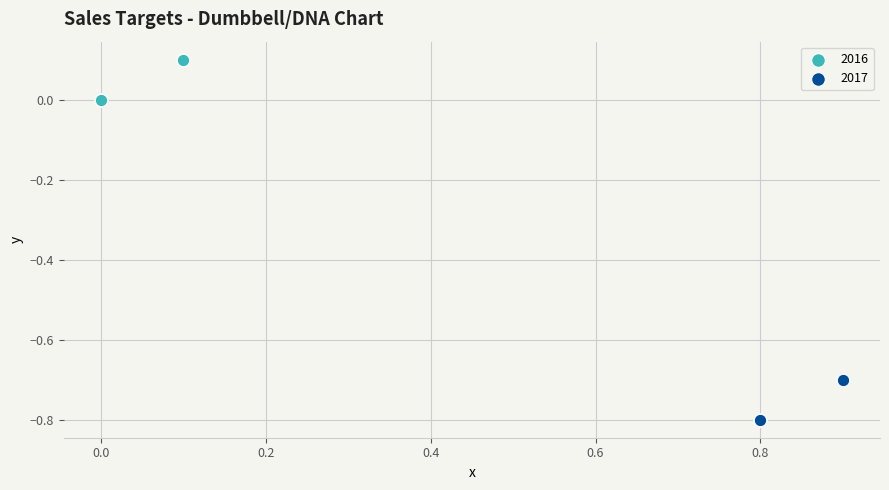

Which series reaches the minimum Y coordinate?

2017